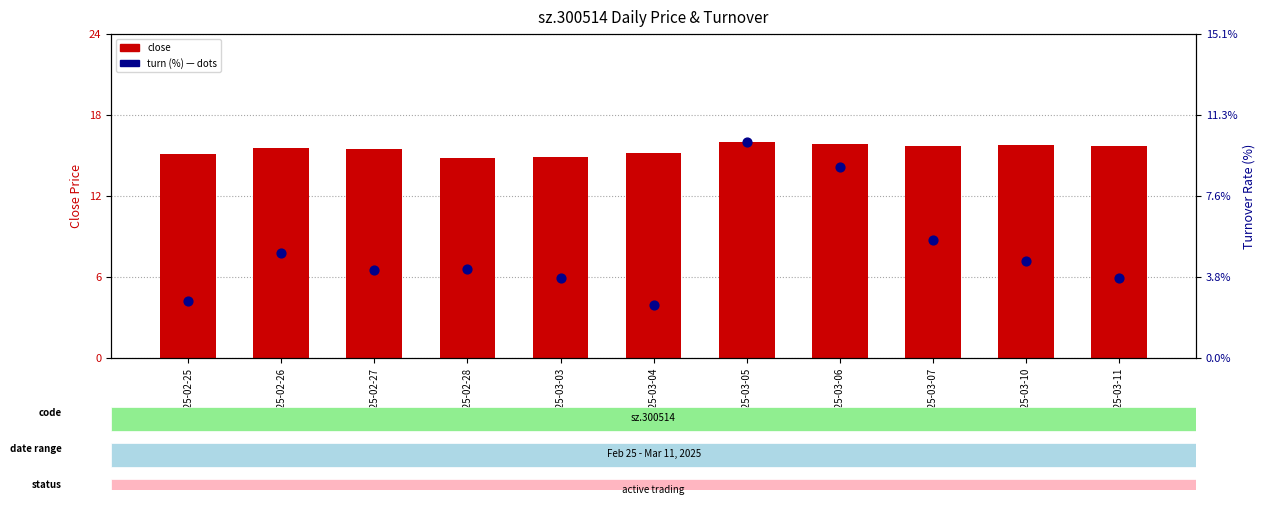

What is the total value across all series at 2025-03-11?

19.8